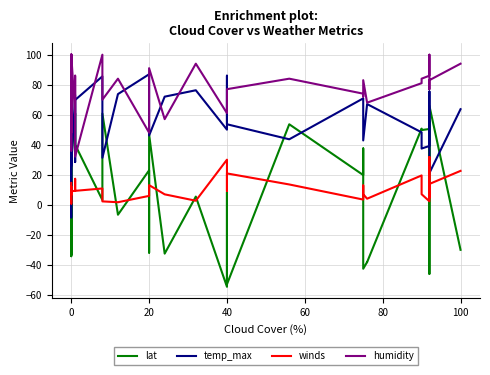

True or false: winds has a value of 31.0 at 11.

False